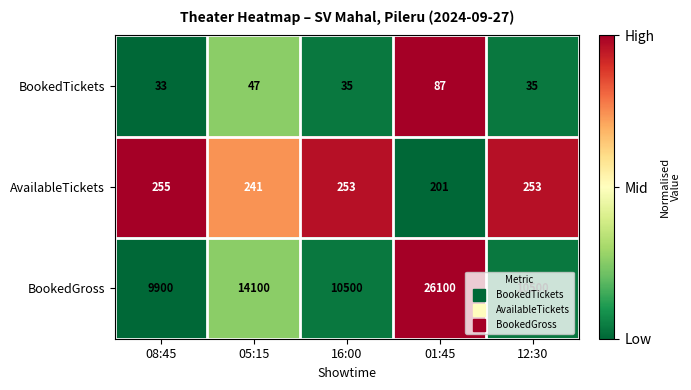

The BookedTickets series shows 47 at 05:15. True or false?

True